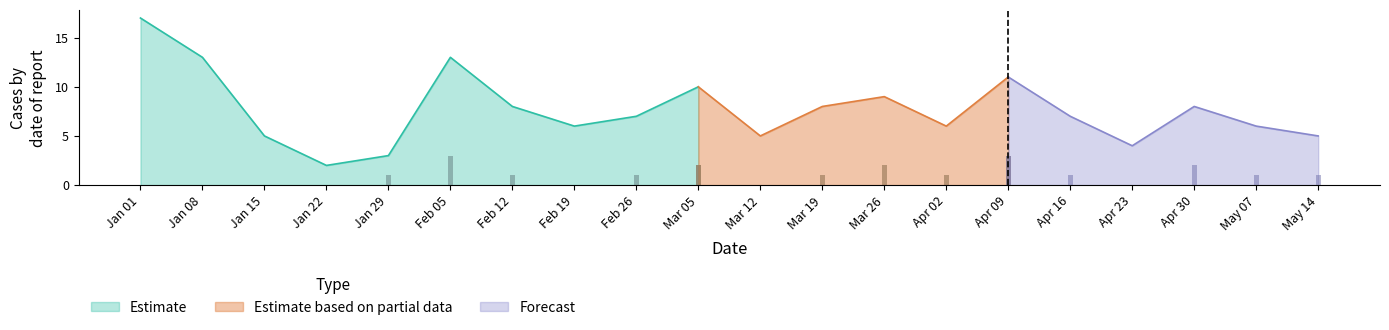

At how many categories does at least one series exceed 15?

1